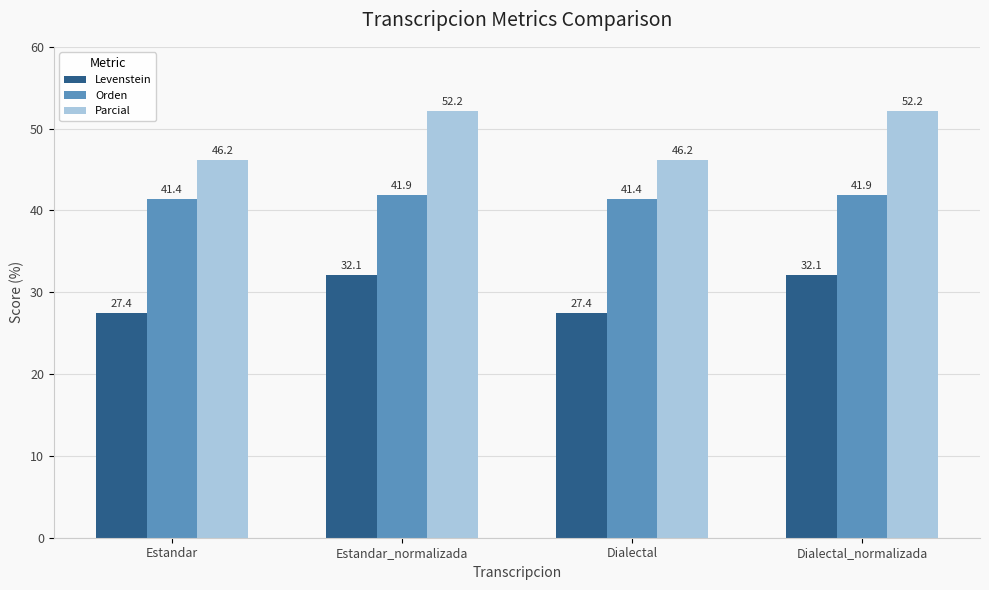

Which series has the largest total across all categories?

Parcial